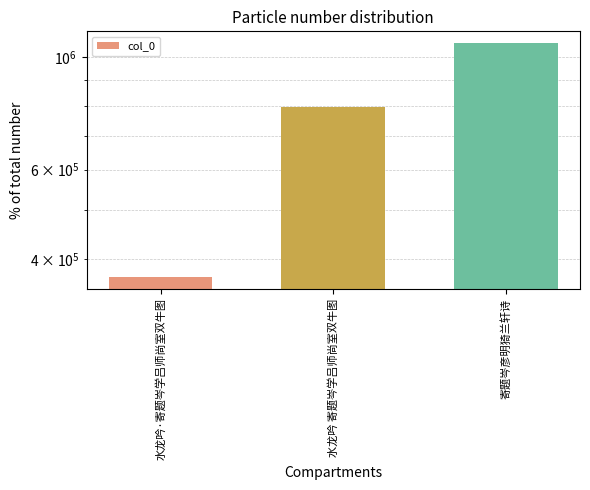

The value at 水龙吟·寄题岑学吕师尚室双牛图 is 495631. True or false?

False